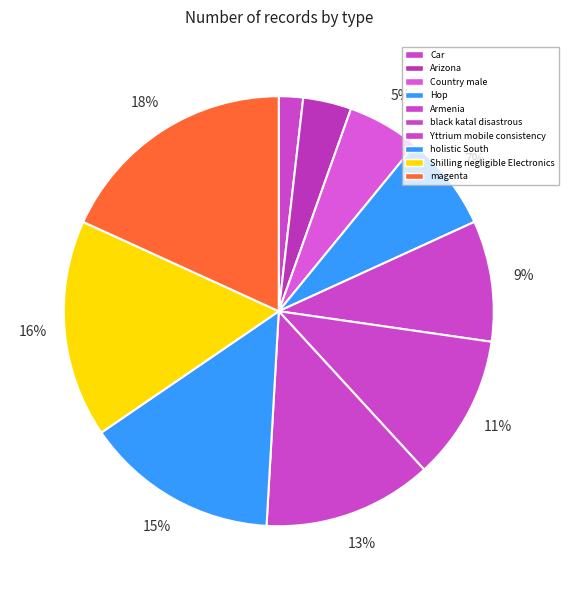

To the nearest percent, what is the combined percentage of black katal disastrous and Shilling negligible Electronics?

27%